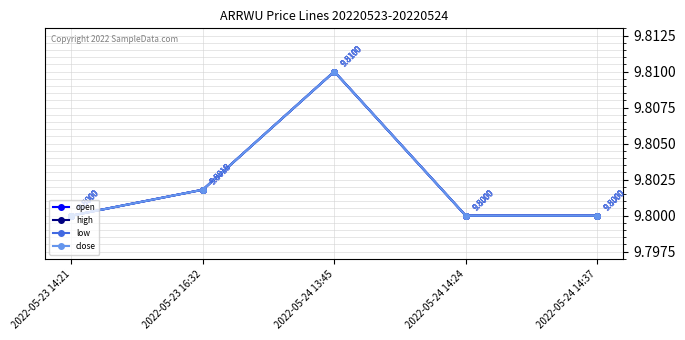

Reading left to right, extract all data points from this chart.

open: 9.8	9.8	9.8	9.8	9.8
high: 9.8	9.8	9.8	9.8	9.8
low: 9.8	9.8	9.8	9.8	9.8
close: 9.8	9.8	9.8	9.8	9.8